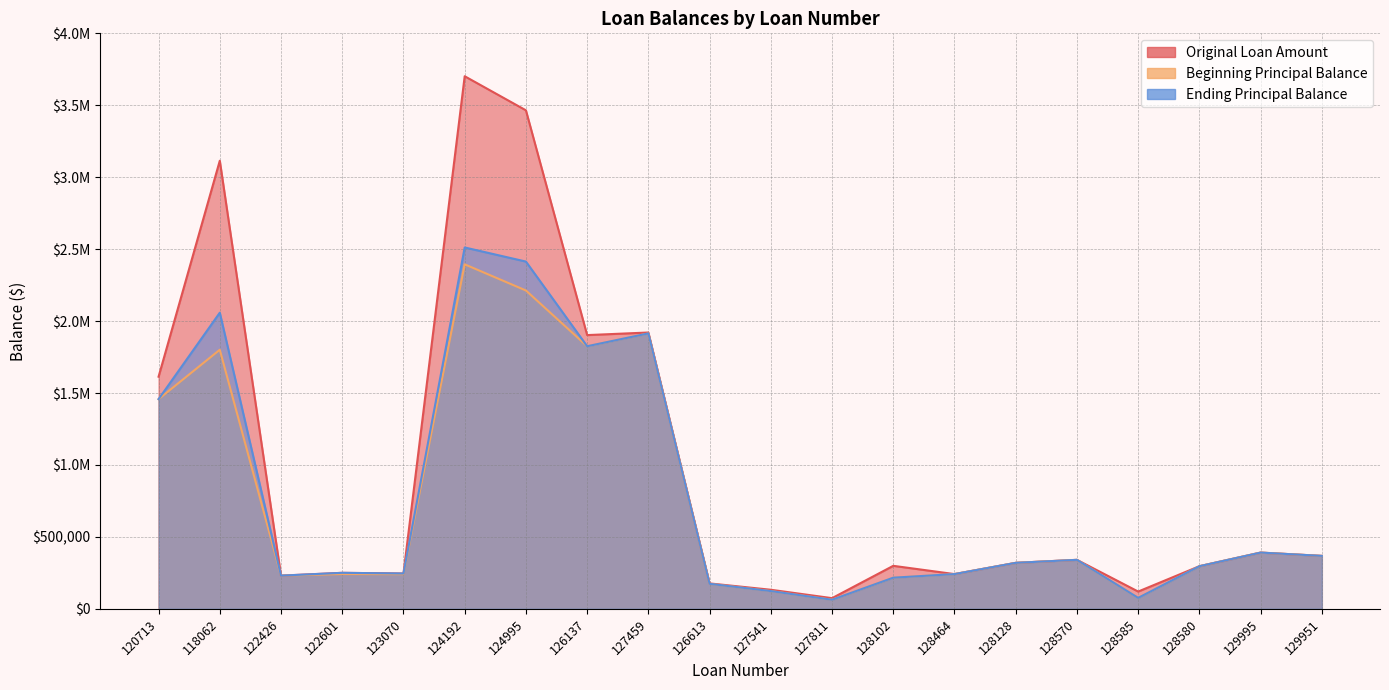

True or false: Ending Principal Balance has more than 0 points higher than both neighbors.

True